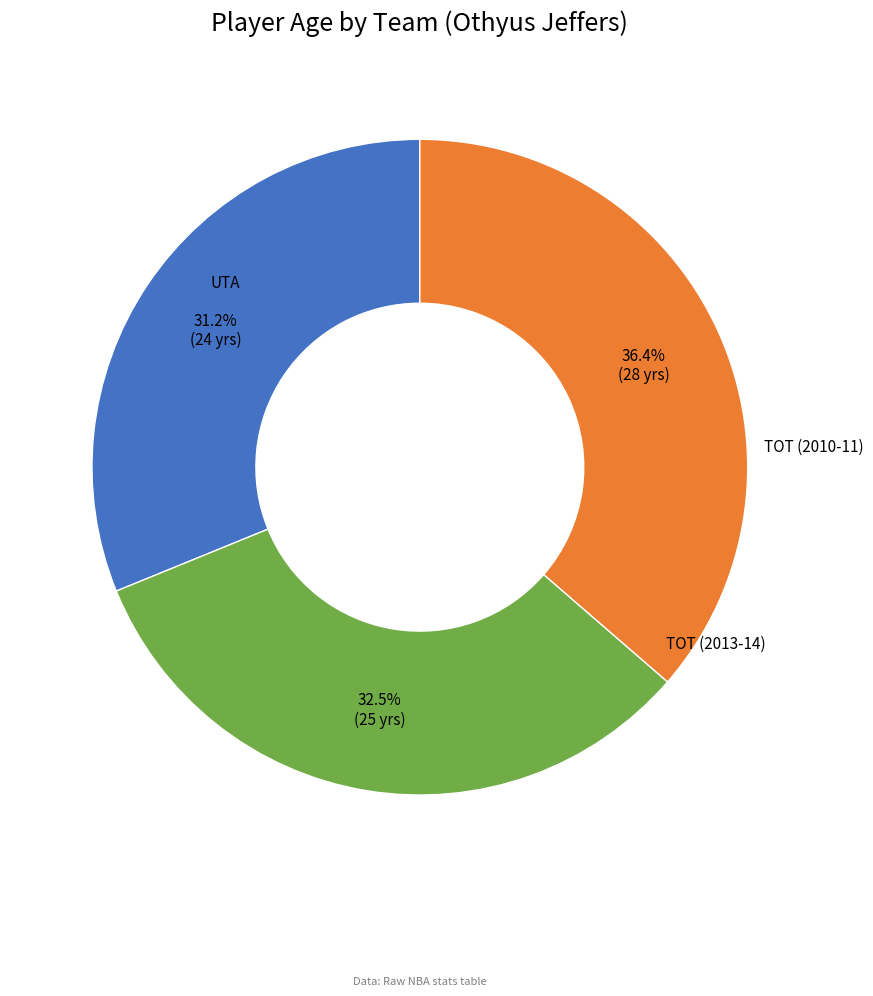

Is there a majority slice in this chart?

No